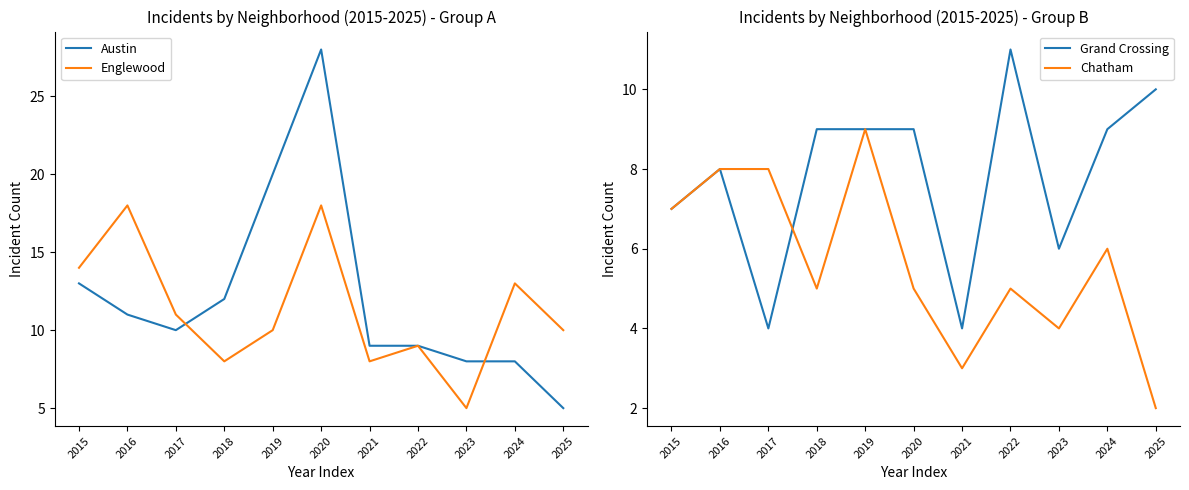

Where is the first local minimum for Austin?

2017